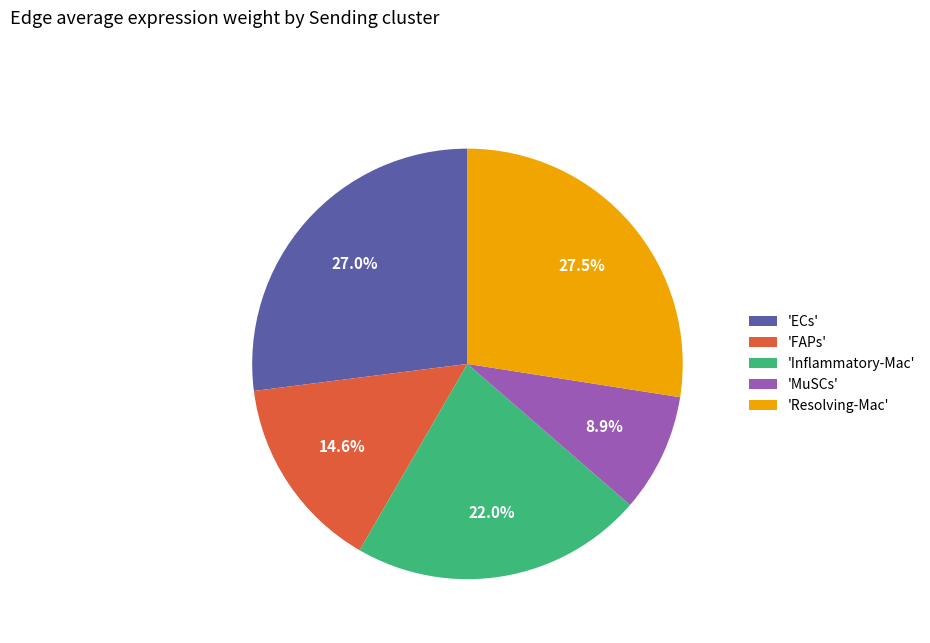

Does any single category account for the majority?

No